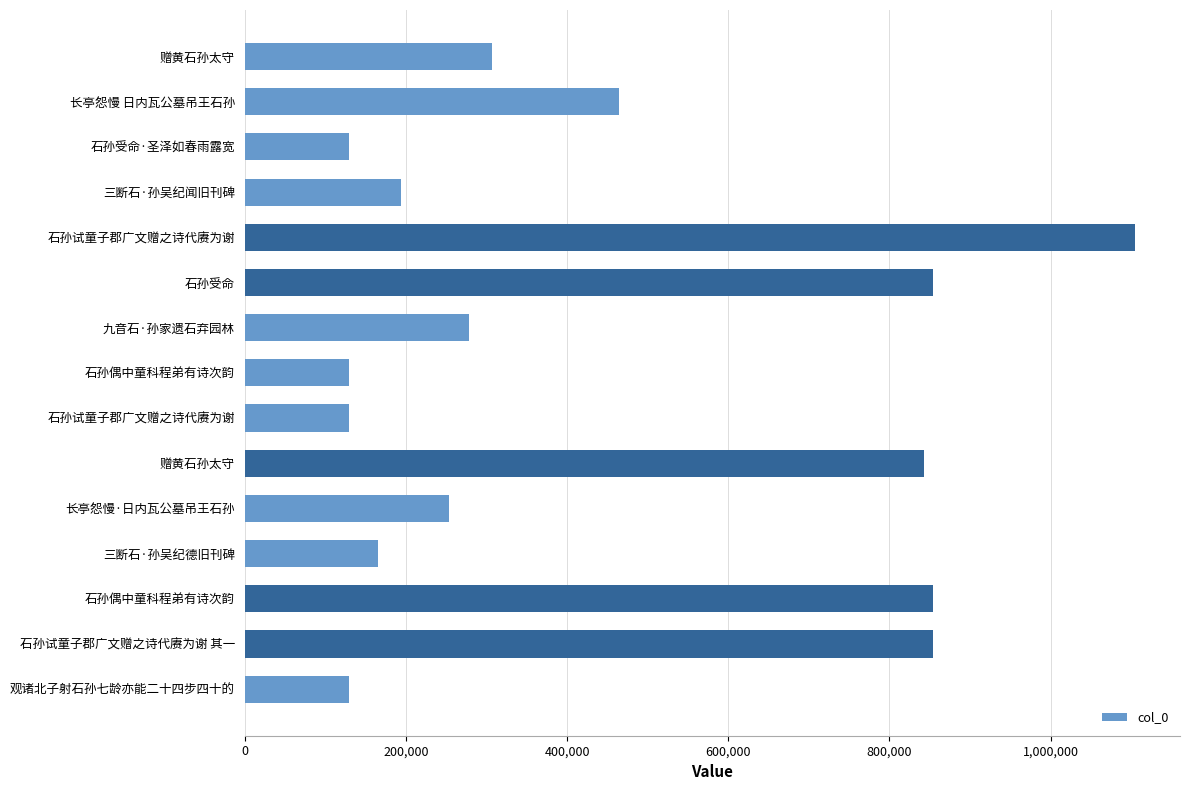

Where is the data nearest to the value 617458?

长亭怨慢 日内瓦公墓吊王石孙